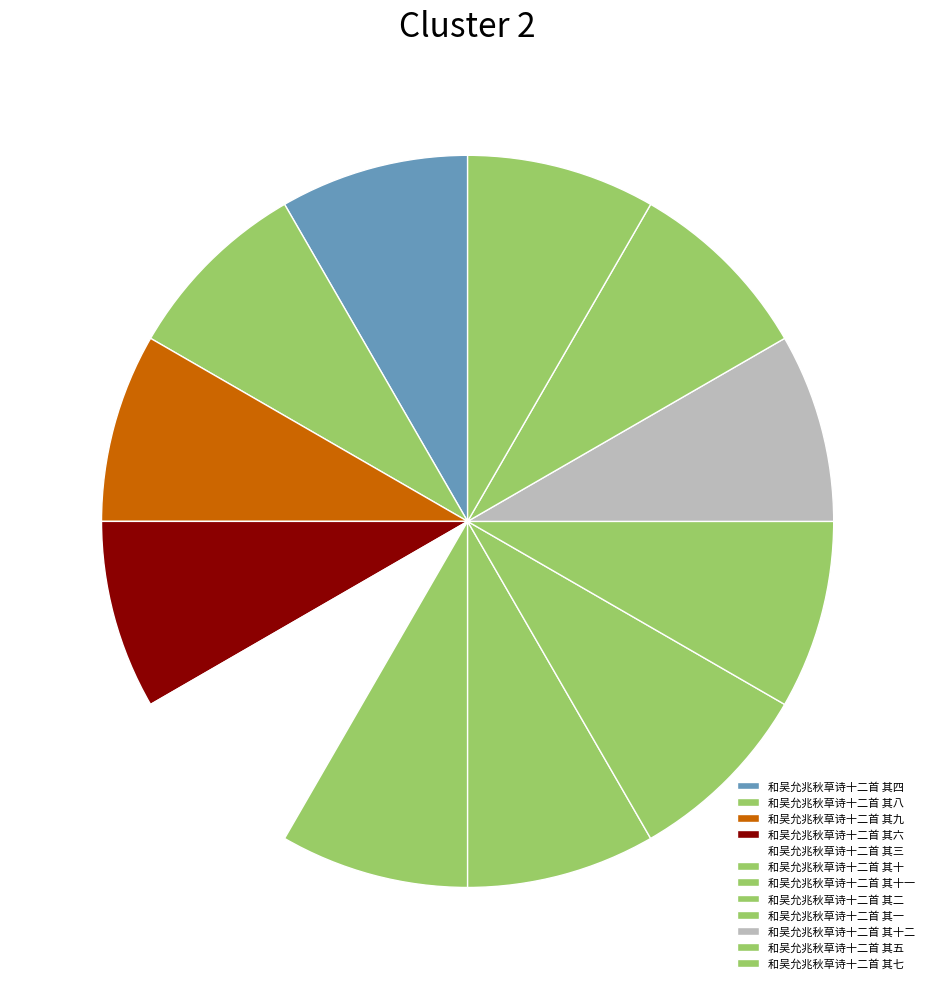

Count the number of slices in the pie.

12